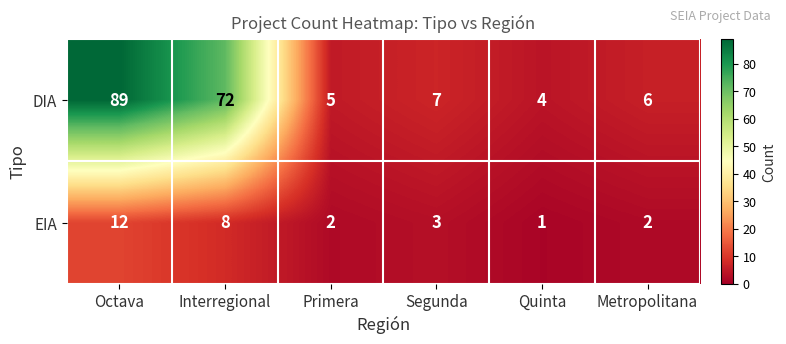

What is the difference between the maximum and second lowest values in the EIA series?

10